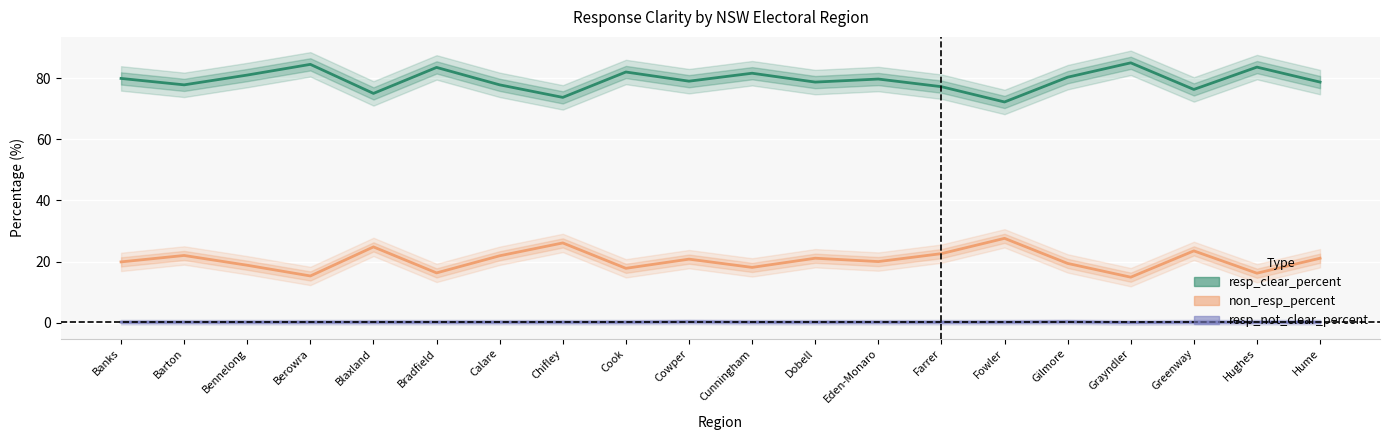

Which series changed the most between Gilmore and Hughes?

resp_clear_percent